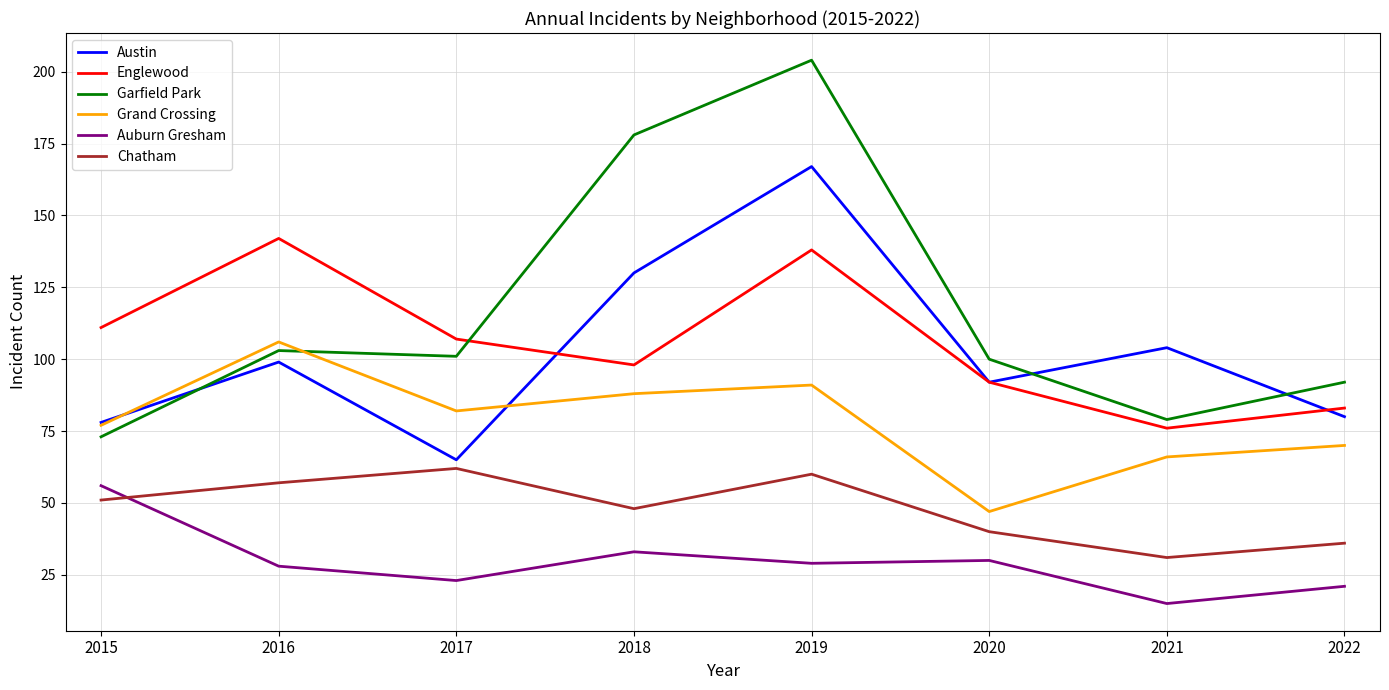

True or false: Chatham and Garfield Park intersect in this chart.

False